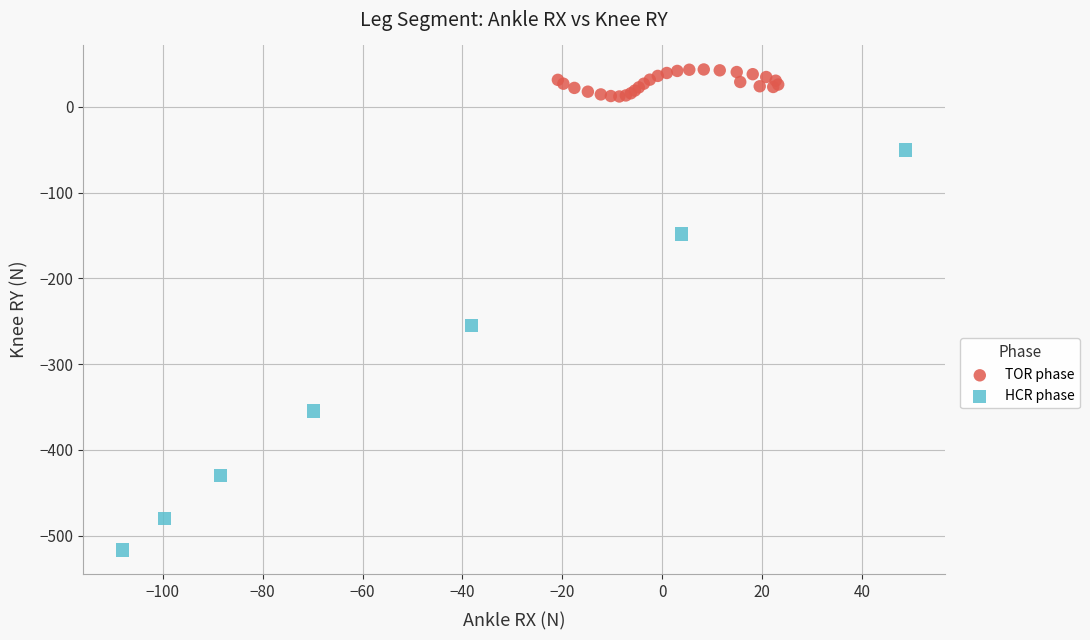

Which series has the largest Y range (max minus min)?

HCR phase